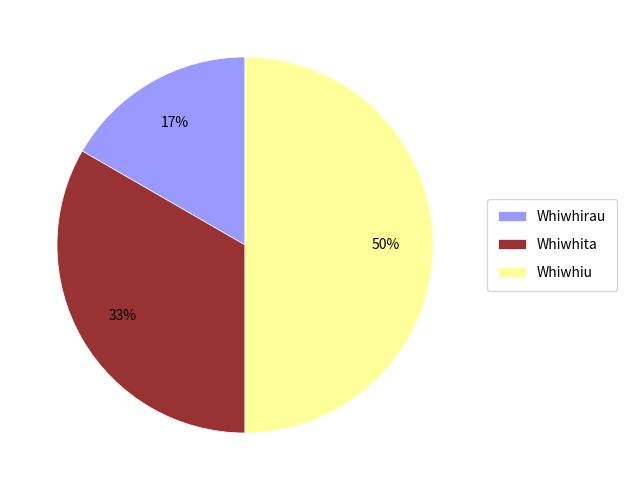

What is the smallest slice in the pie chart?

Whiwhirau